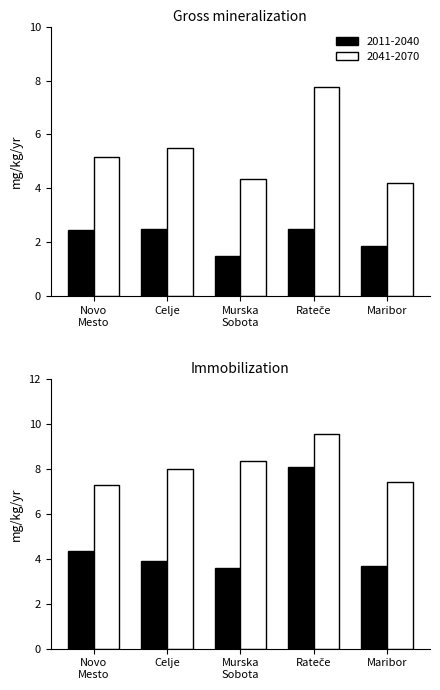

What is the difference between the 2011-2040 median values at Rateče and Maribor?

0.6